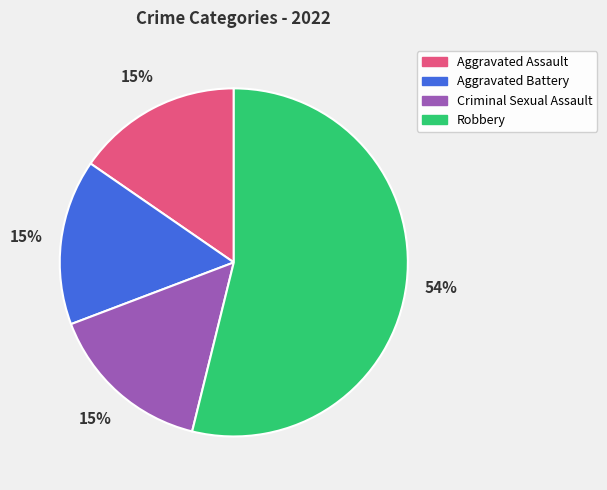

The Criminal Sexual Assault slice represents 10% of the pie. True or false?

False